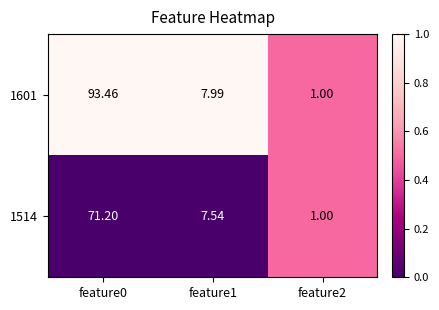

How many distinct data groups are displayed?

2